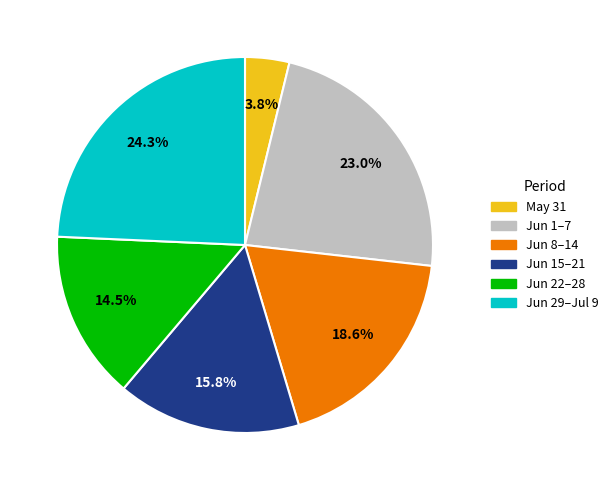

Is there a majority slice in this chart?

No